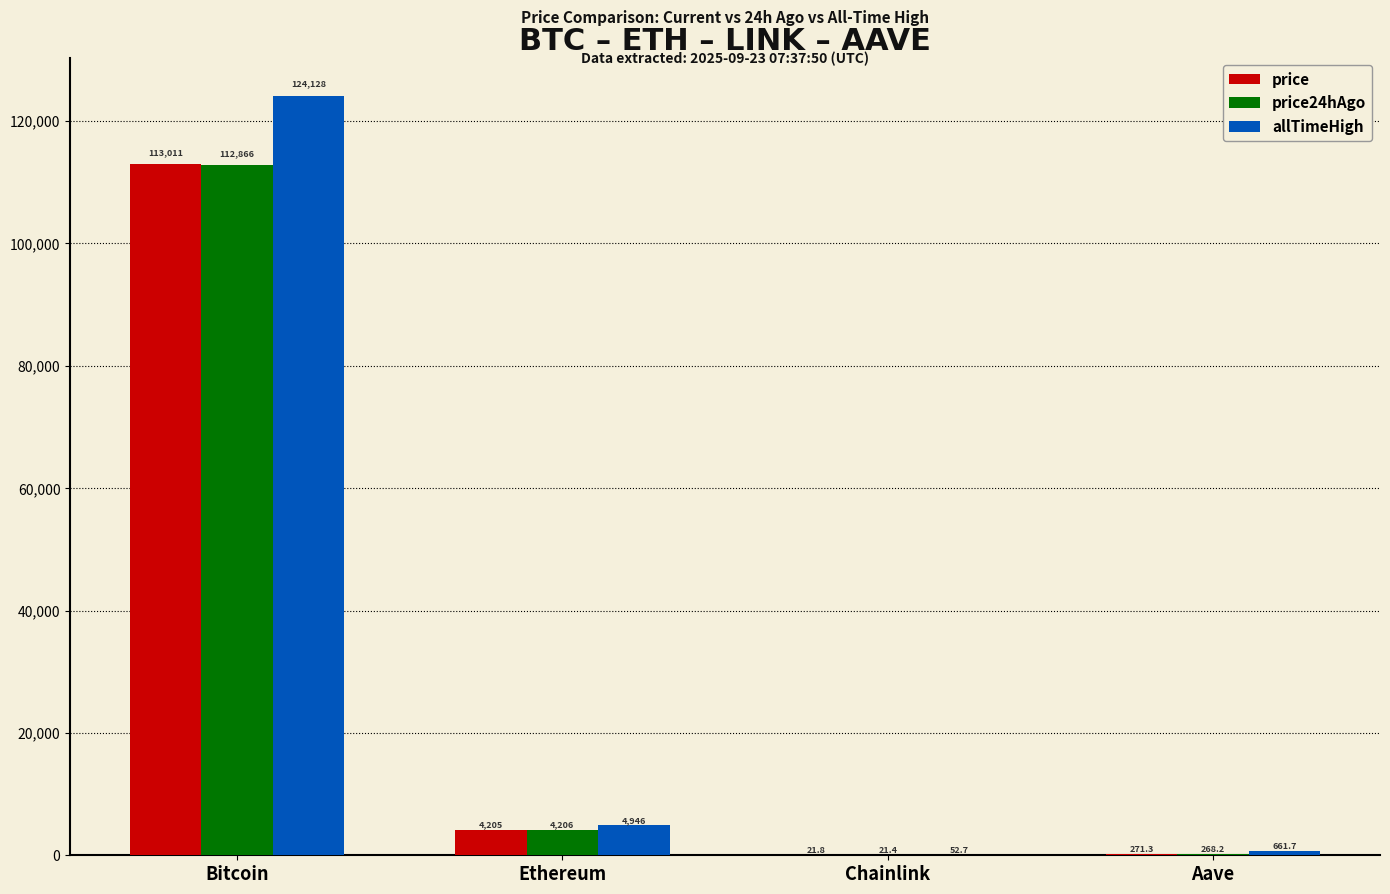

Is it true that price equals 21.8 at Chainlink?

True